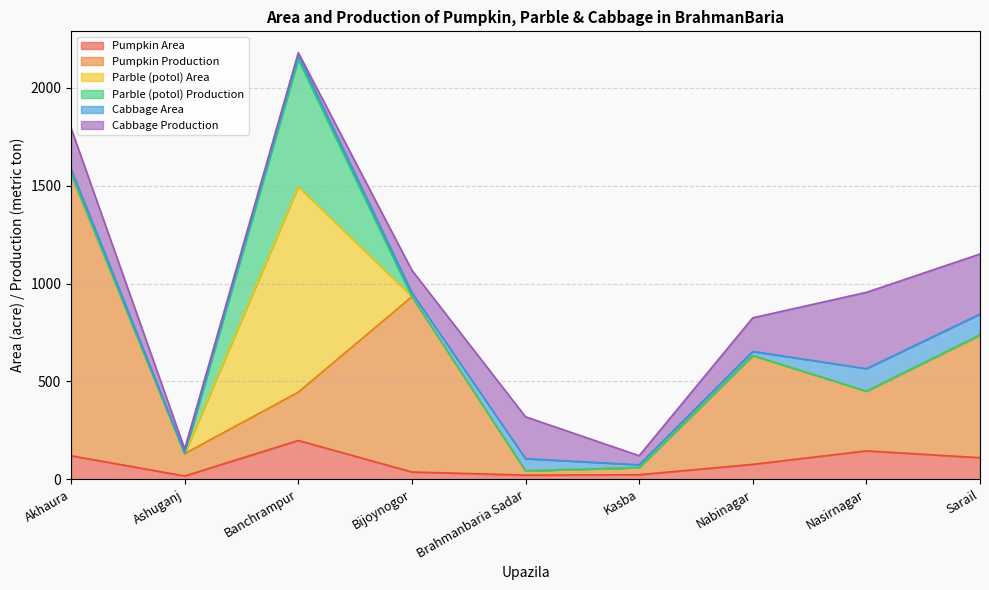

What is the approximate value of Pumpkin Production at Kasba?

36.3